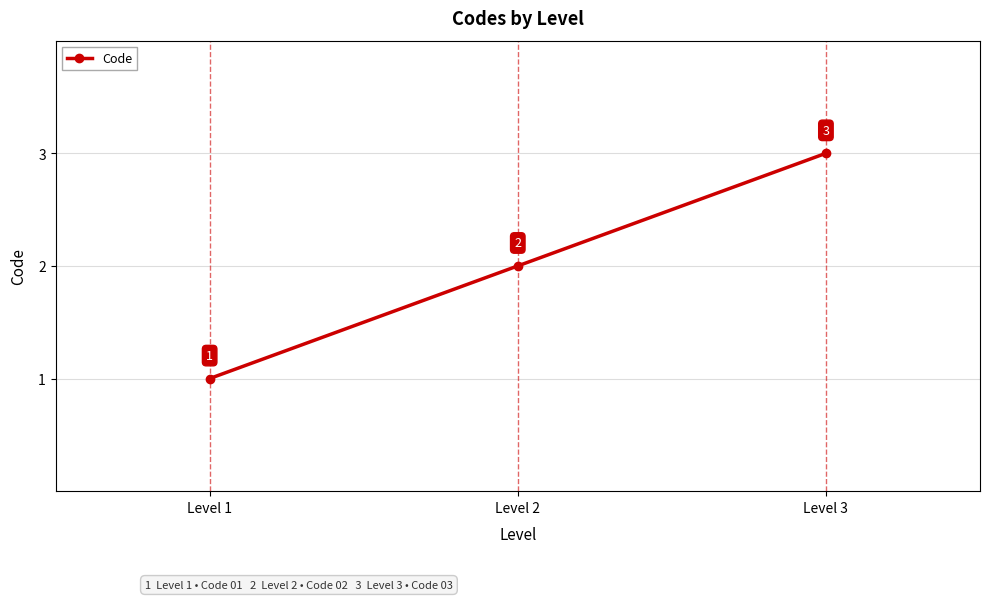

What is the sum of all values?

6